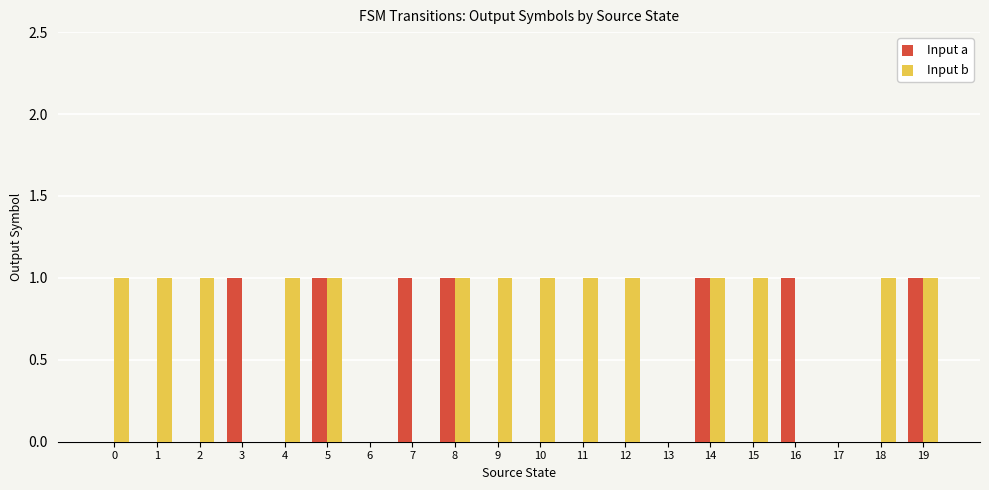

What is the average value of the Input b series?

1